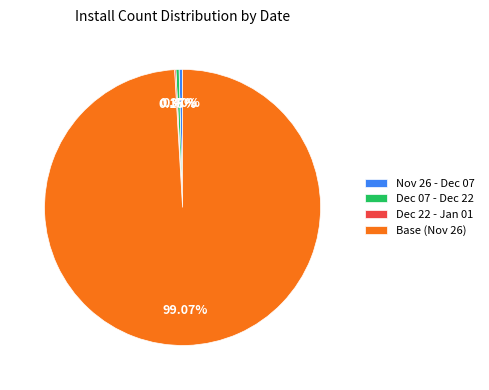

Is there any slice that represents more than half of the pie?

Yes